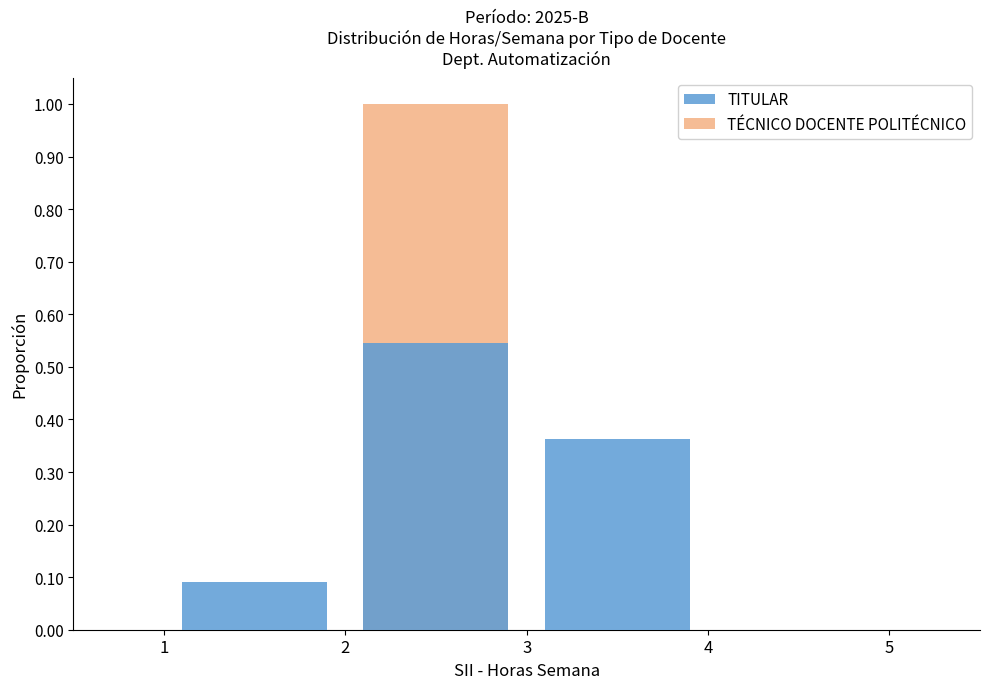

At how many categories does at least one series exceed 0?

3